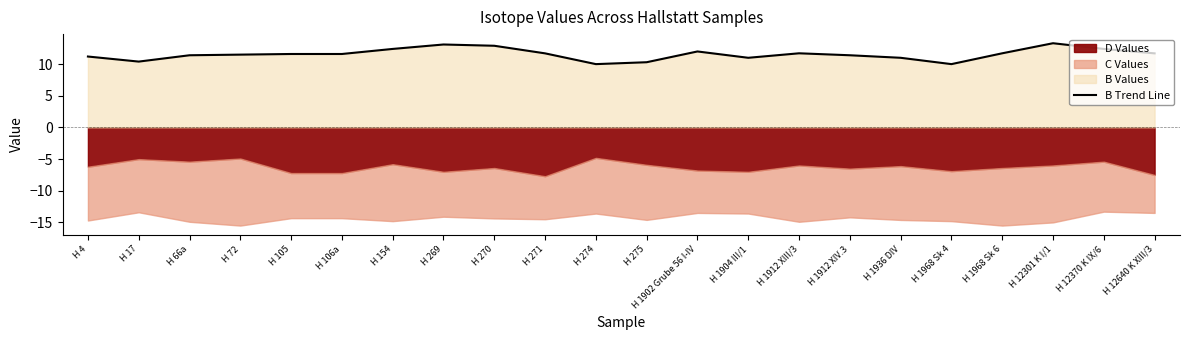

The value at H 12370 K IX/6 is 12.4. True or false?

True